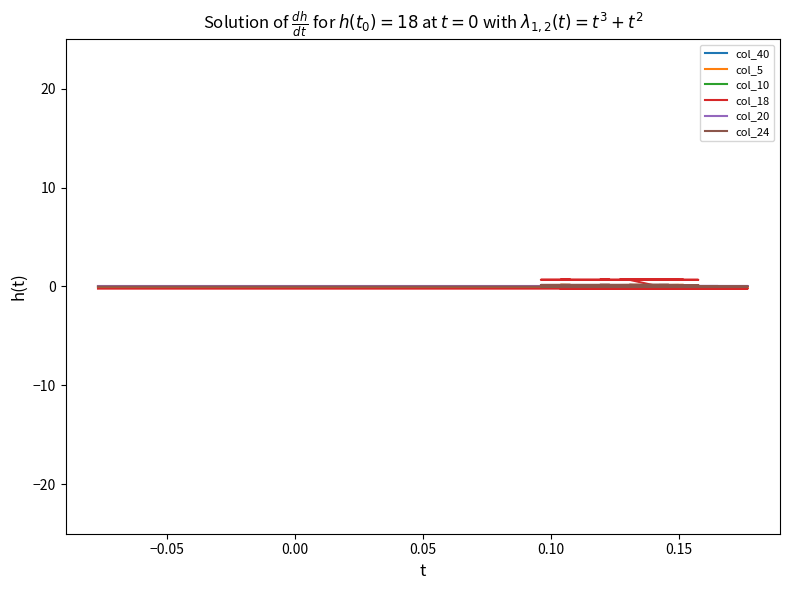

Rank the series at 0.05 from lowest to highest value.

col_18, col_5, col_24, col_20, col_40, col_10